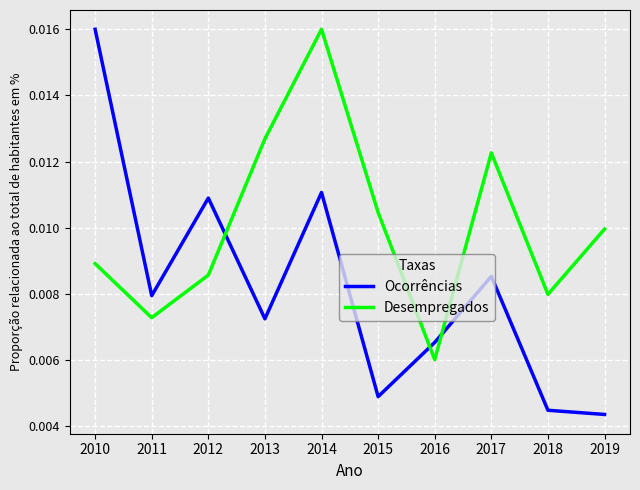

At which label does Ocorrências reach its peak?

2010